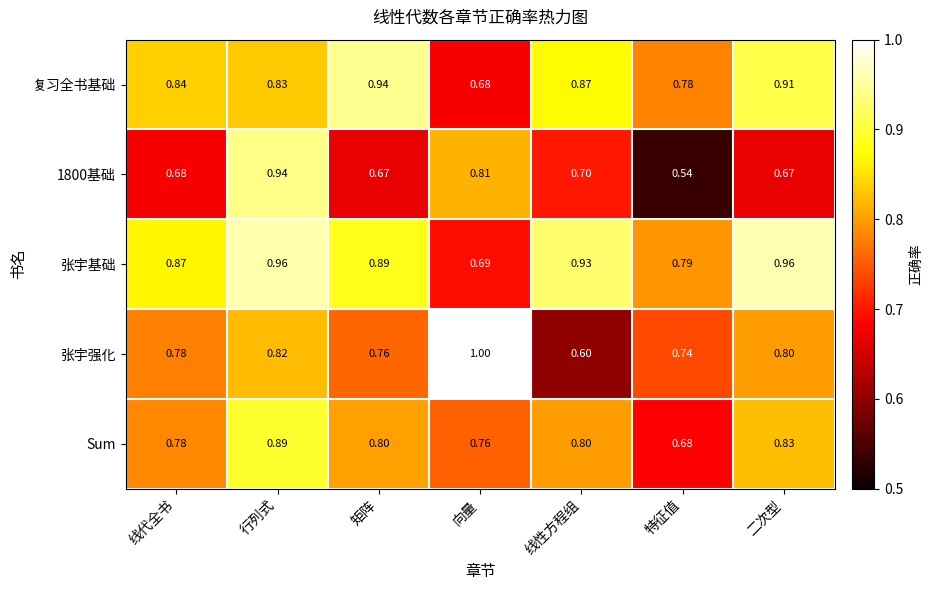

Rank the categories by 复习全书基础 value from highest to lowest.

矩阵, 二次型, 线性方程组, 线代全书, 行列式, 特征值, 向量